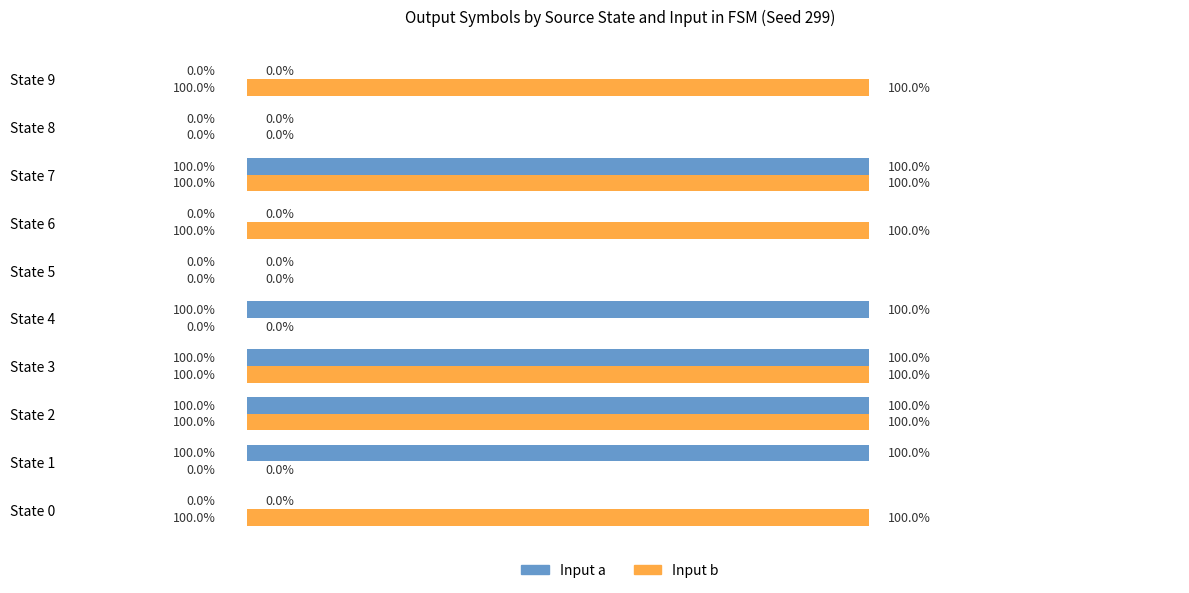

What are all the series names shown in the legend?

Input a, Input b